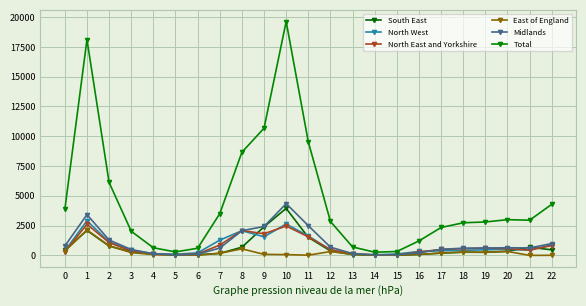

The North East and Yorkshire series shows 721 at 21. True or false?

False